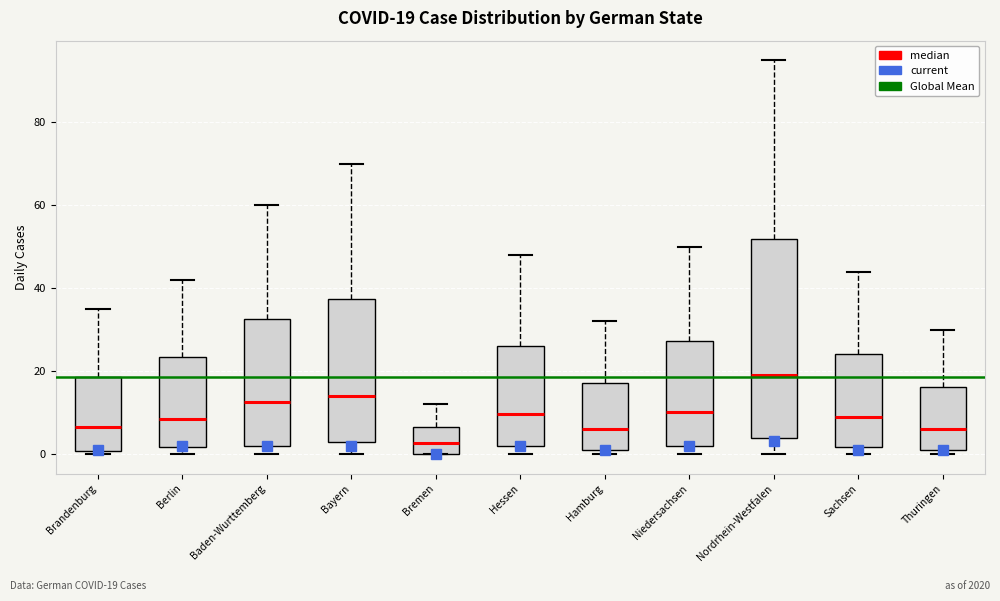

Comparing the boxes themselves (not the whiskers), which one is the tallest?

Nordrhein-Westfalen